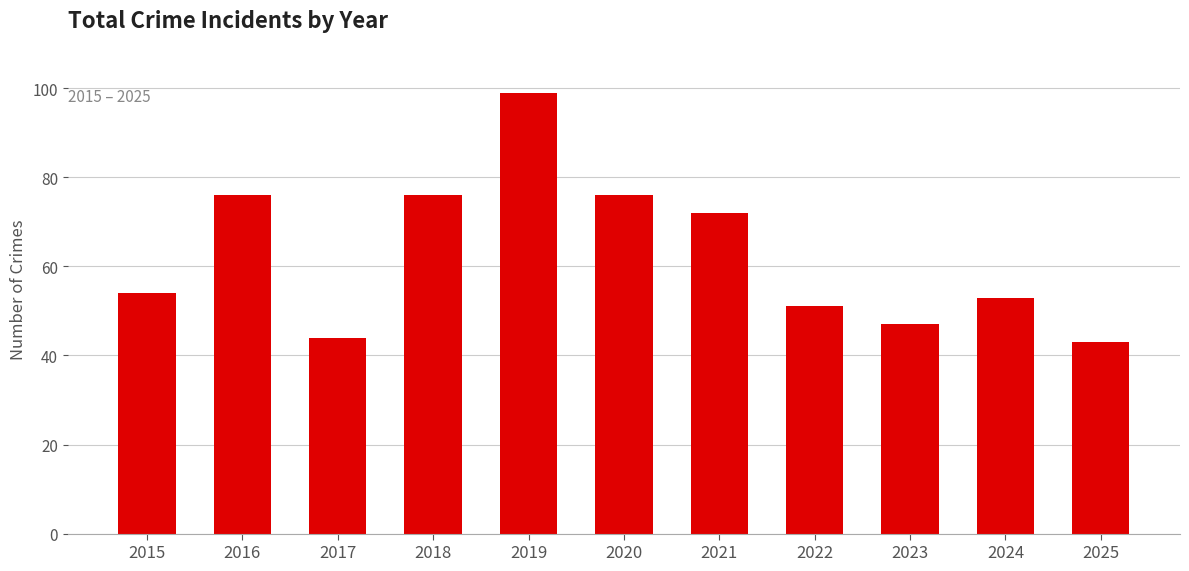

Which category has the highest value across all series?

2019